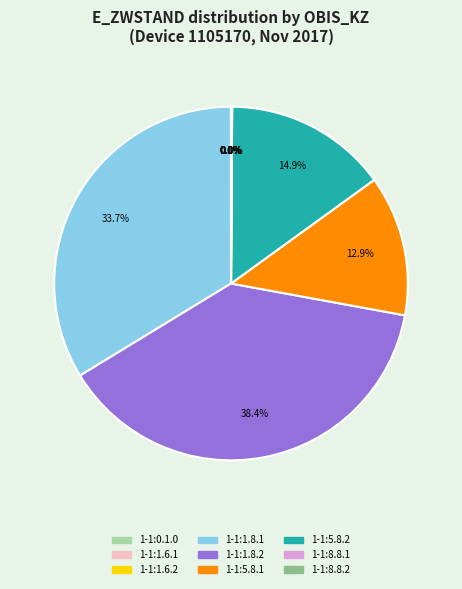

What is the ratio of the value at 1-1:1.8.2 to the value at 1-1:5.8.1?

3.0